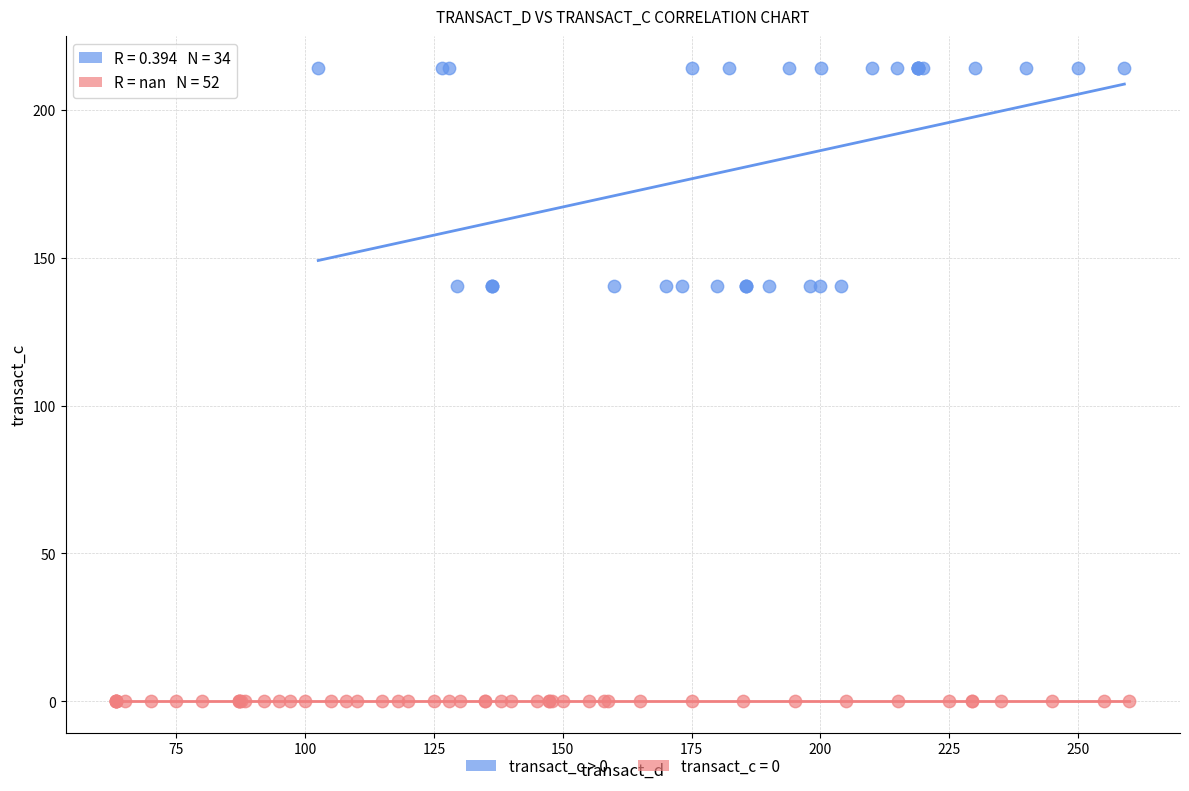

Which series reaches the minimum Y coordinate?

transact_c = 0